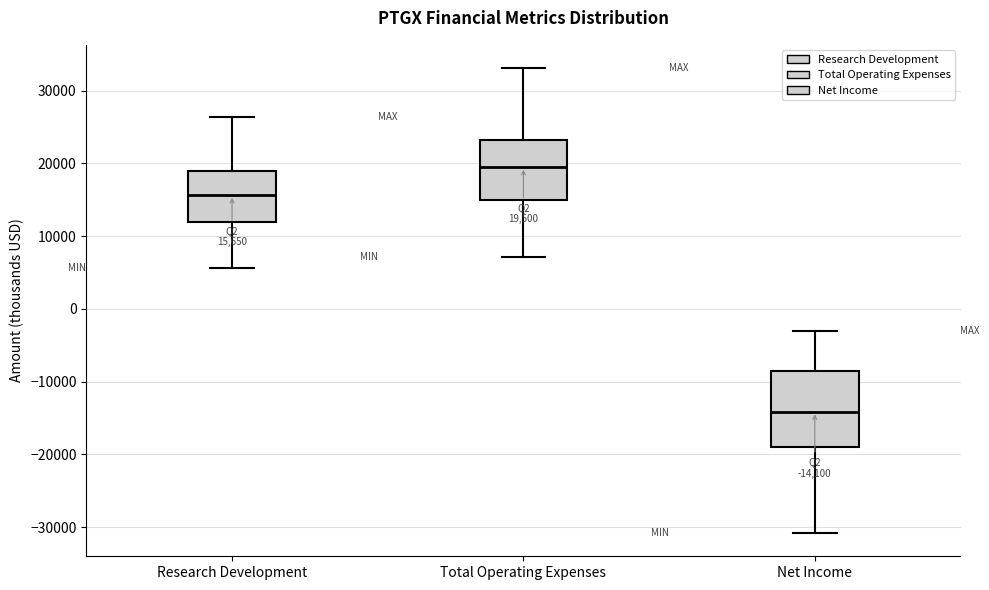

Which box's median line is the highest?

Total Operating Expenses